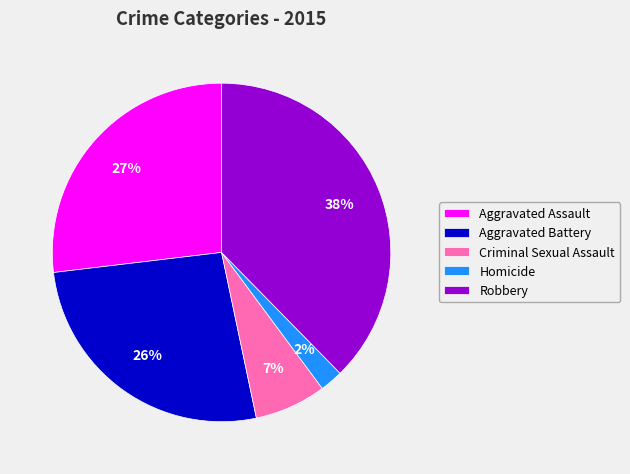

The Aggravated Assault slice represents 15% of the pie. True or false?

False